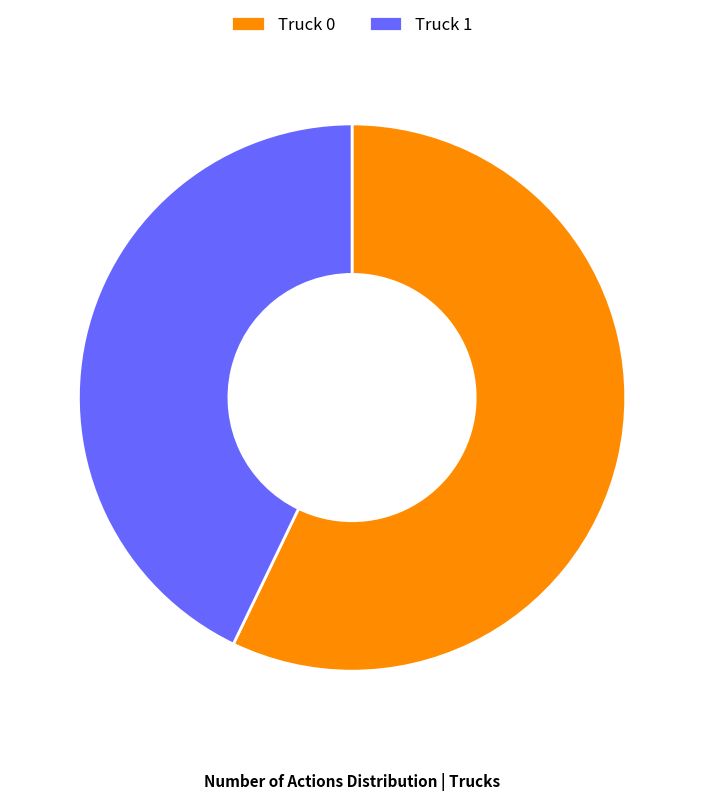

Which has a higher value, Truck 0 or Truck 1?

Truck 0